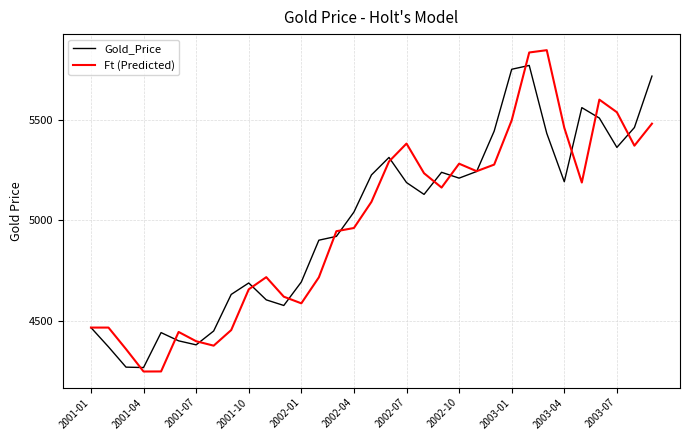

Which series has the widest spread of values?

Ft (Predicted)